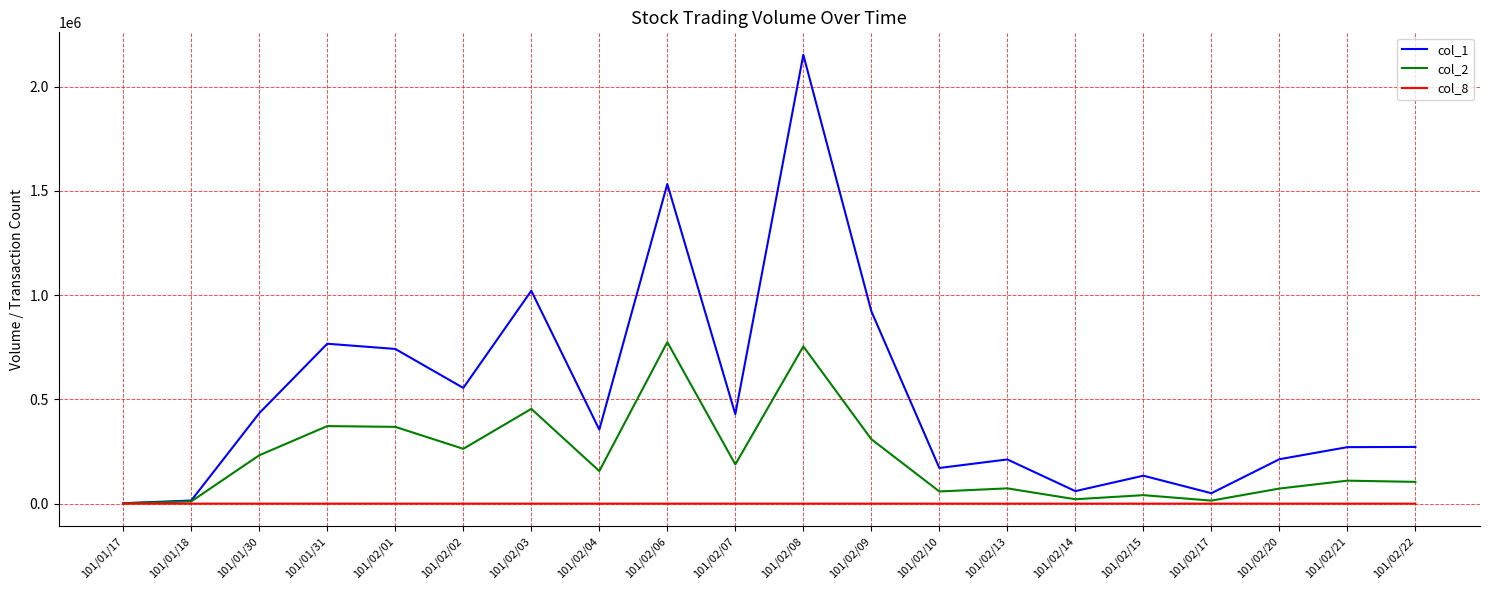

What is the approximate value of col_2 at 101/02/01?

368260